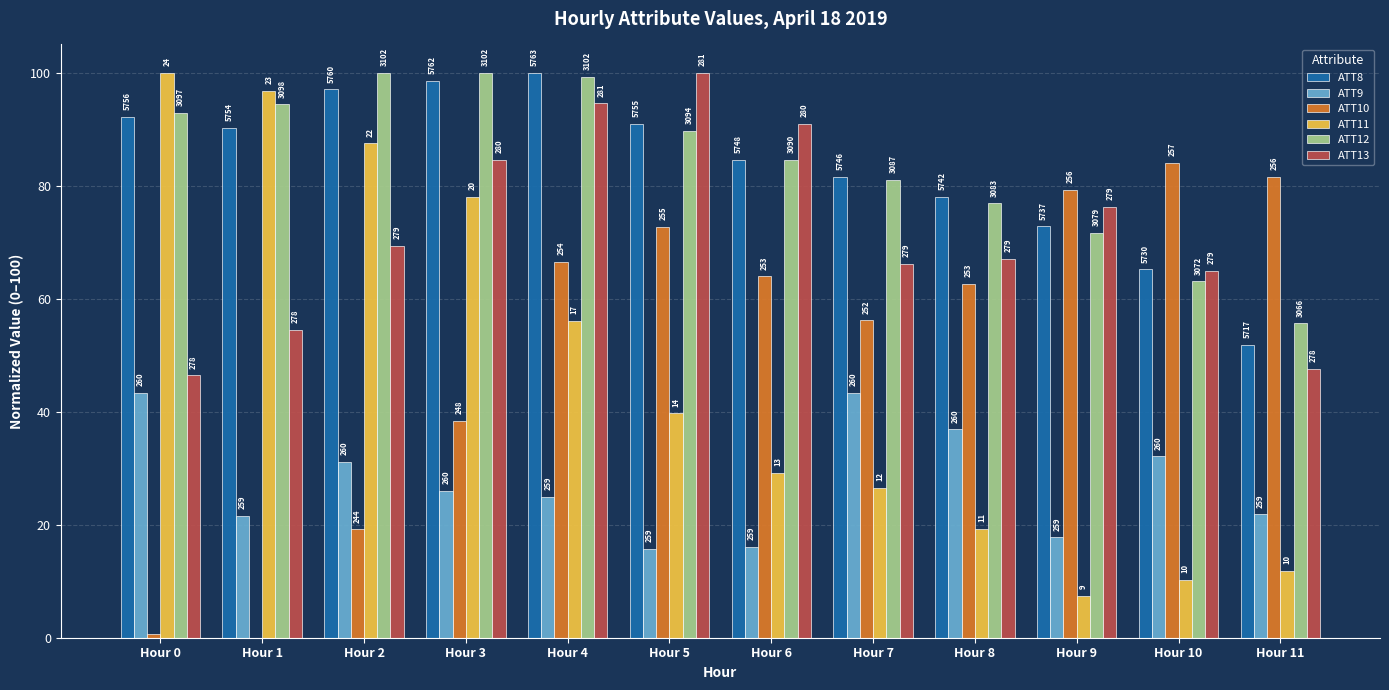

What is the value of the ATT8 bar at the 5th from the left?

100.0